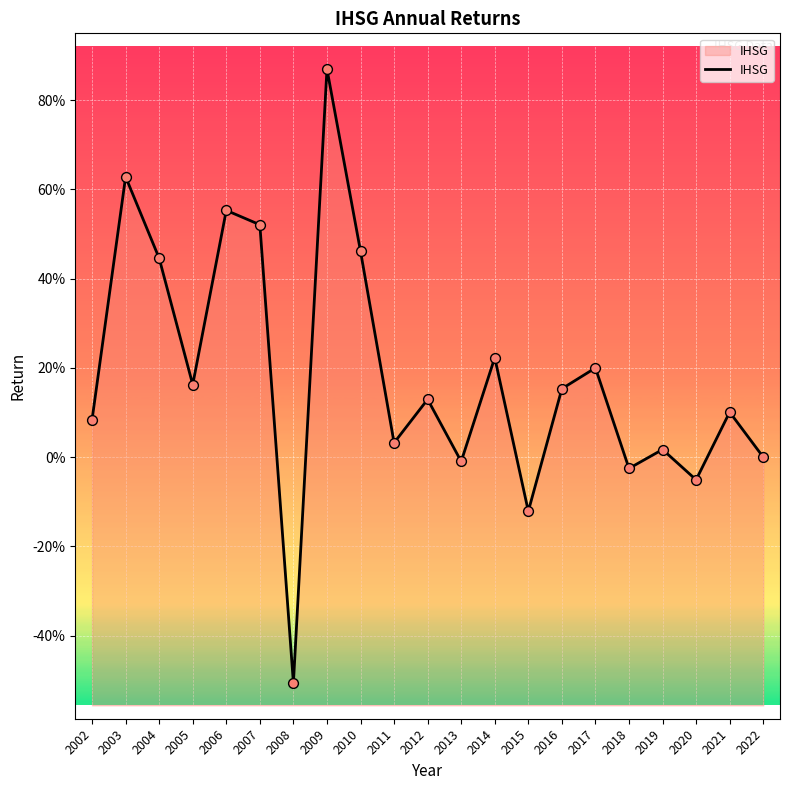

What is the change in value from 2011 to 2016?

+0.1